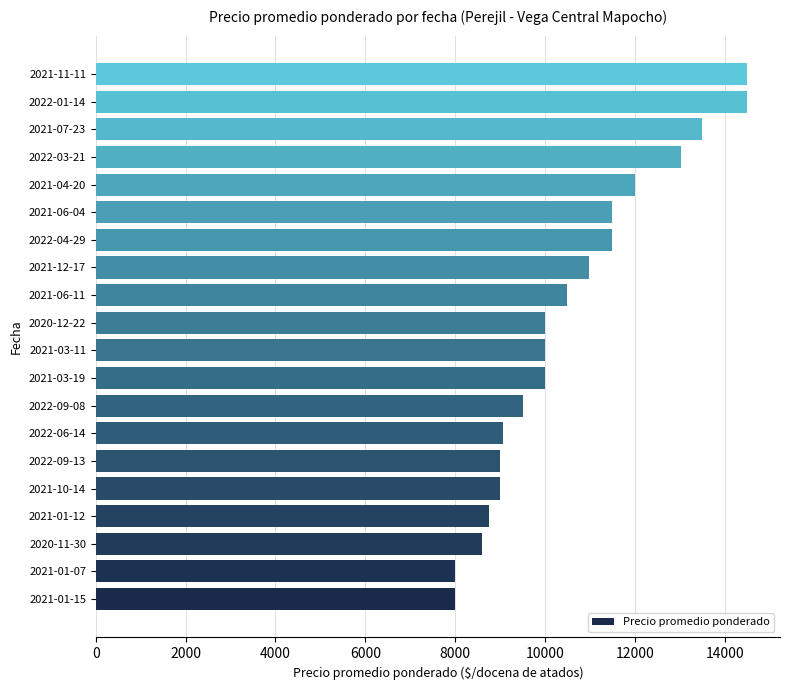

How many distinct data groups are displayed?

1